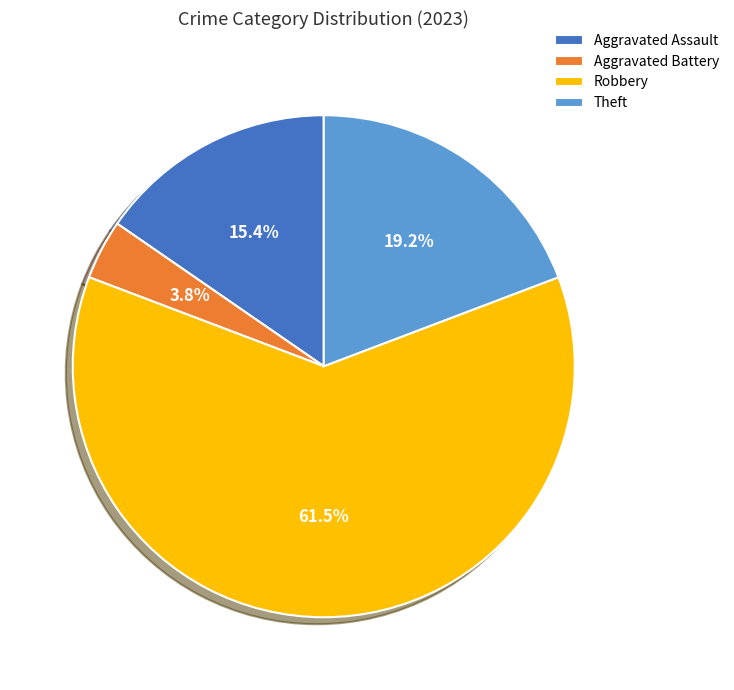

How many segments does this pie chart have?

4